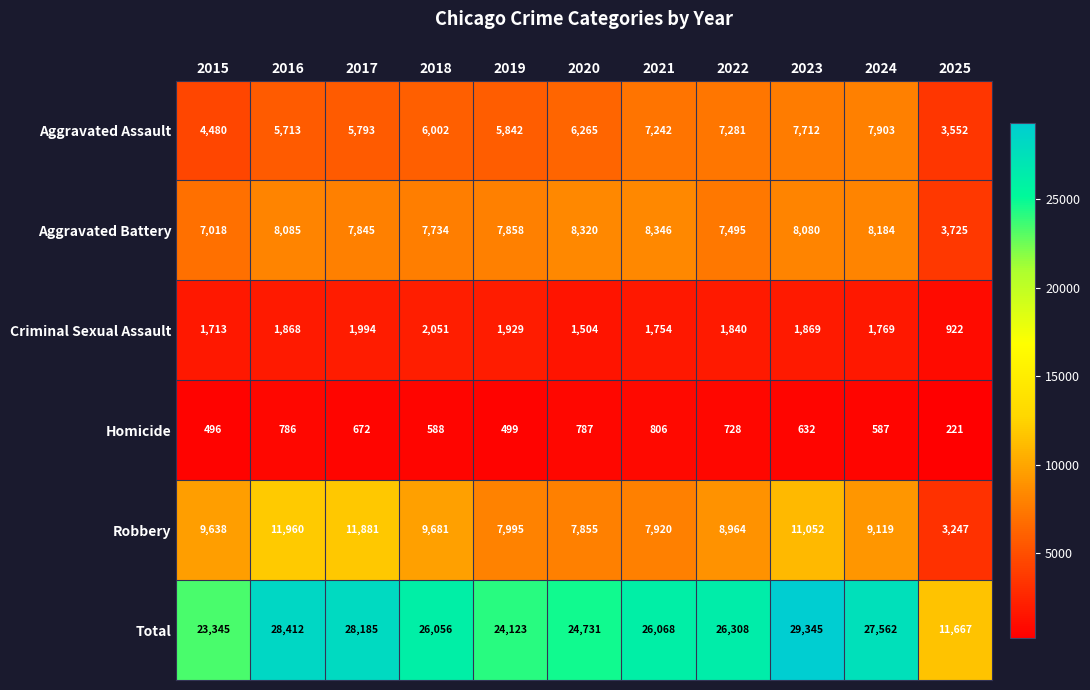

What value does the Criminal Sexual Assault series have at 2022?

1840